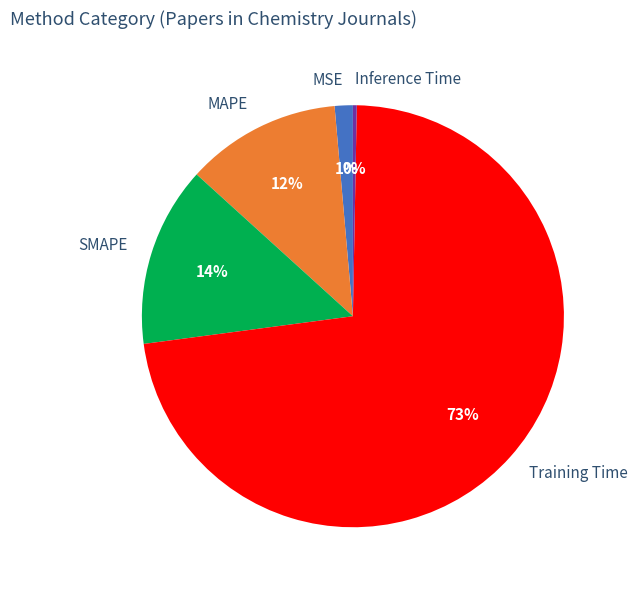

Between MAPE and SMAPE, which is larger?

SMAPE